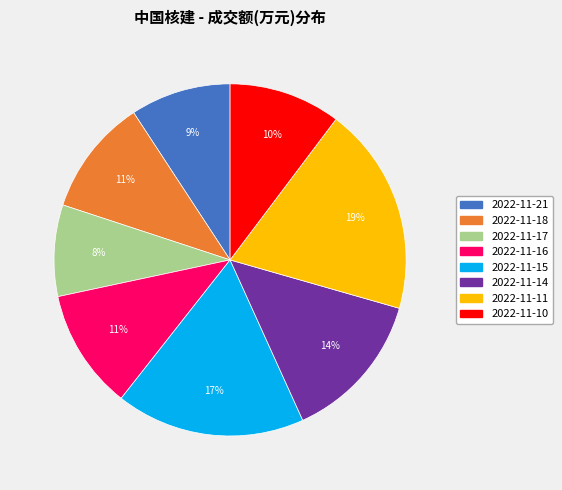

Is there any slice that represents more than half of the pie?

No